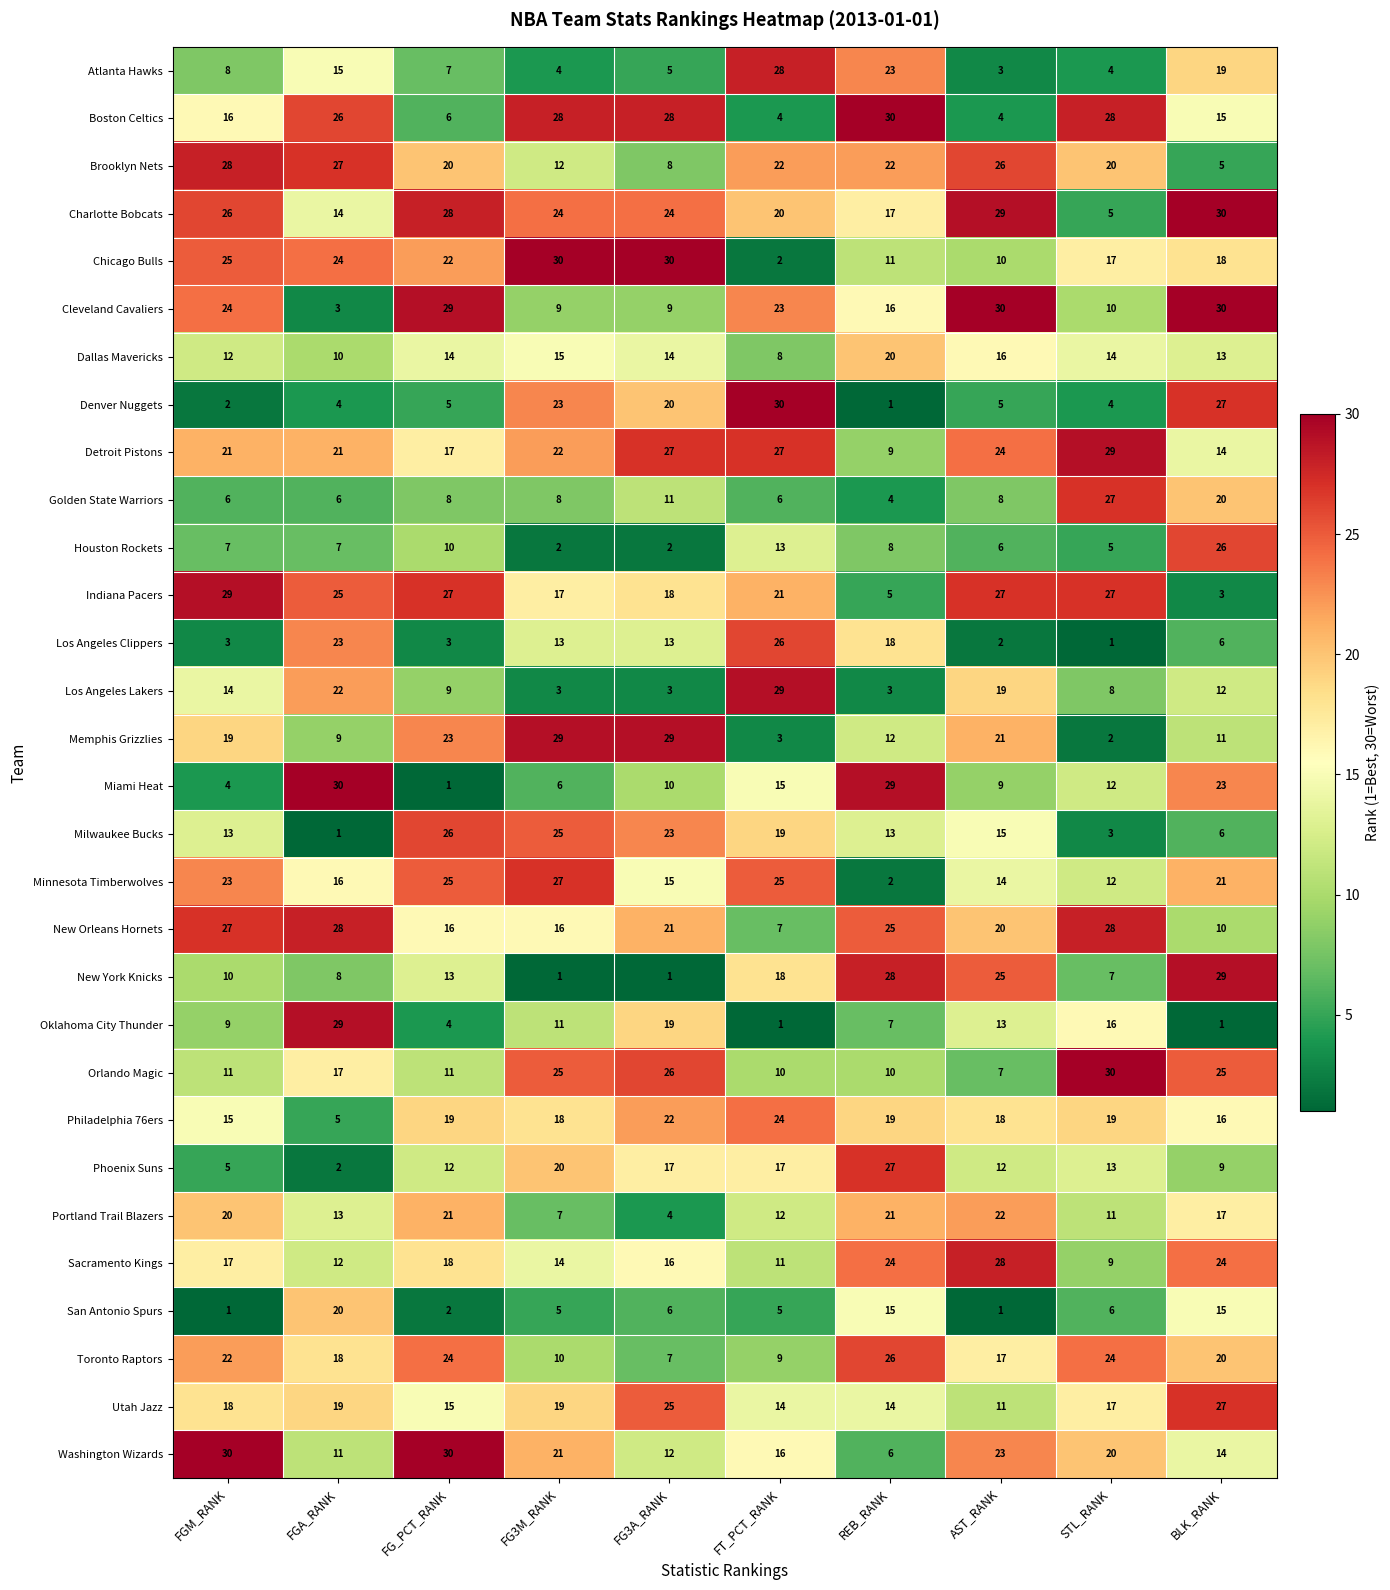

At which label is Washington Wizards closest to 18?

FT_PCT_RANK